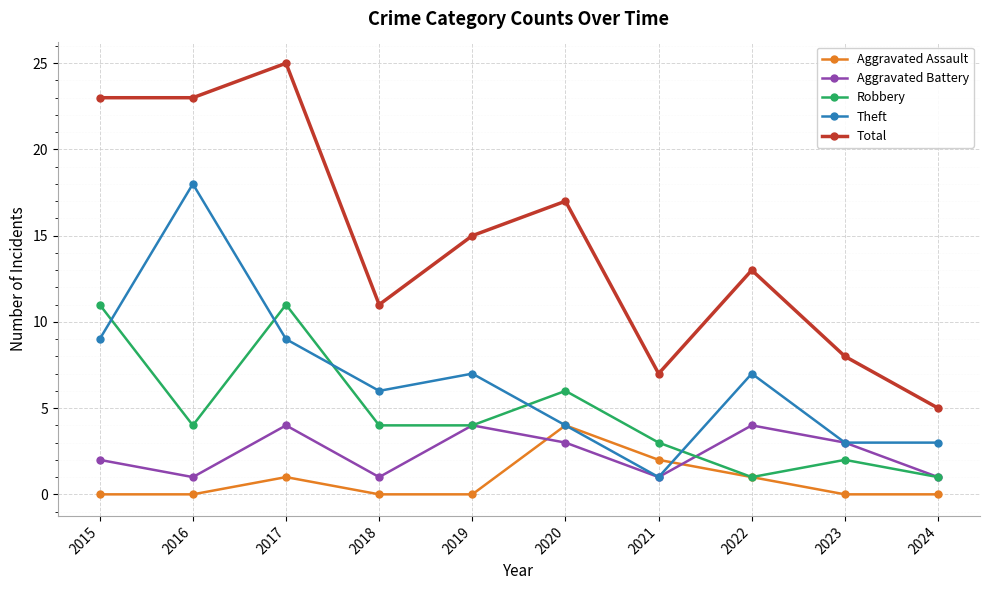

At which category does the chart reach its peak across all series?

2017